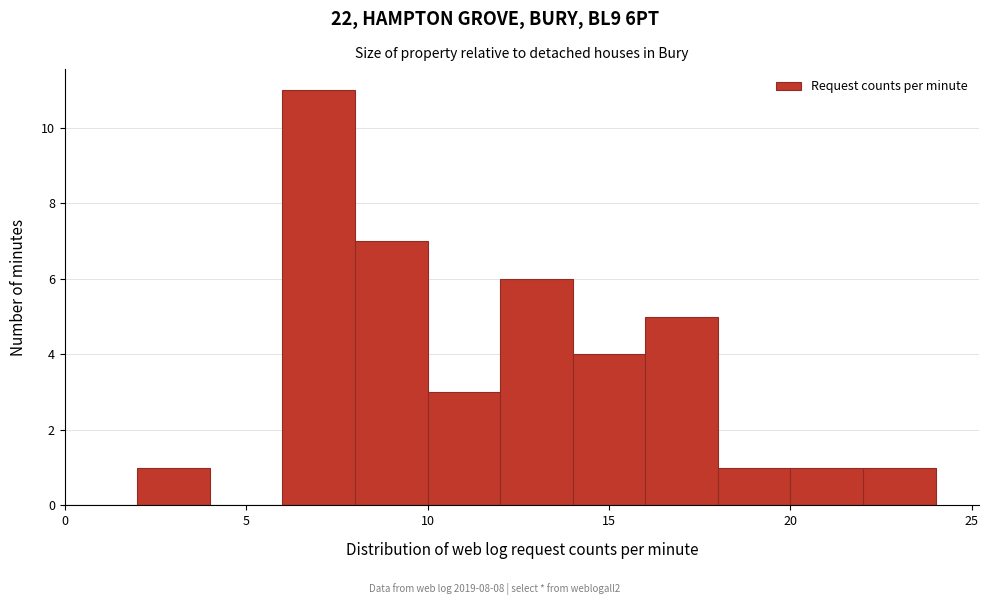

Which range on the x-axis has the tallest bar?

6 to 8